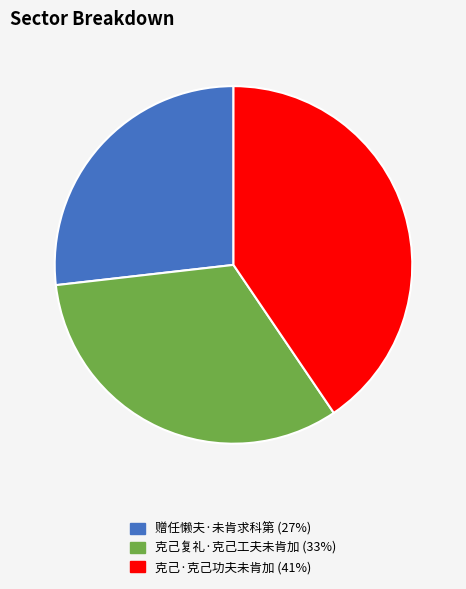

Rank the categories by value from lowest to highest.

赠任懒夫·未肯求科第, 克己复礼·克己工夫未肯加, 克己·克己功夫未肯加